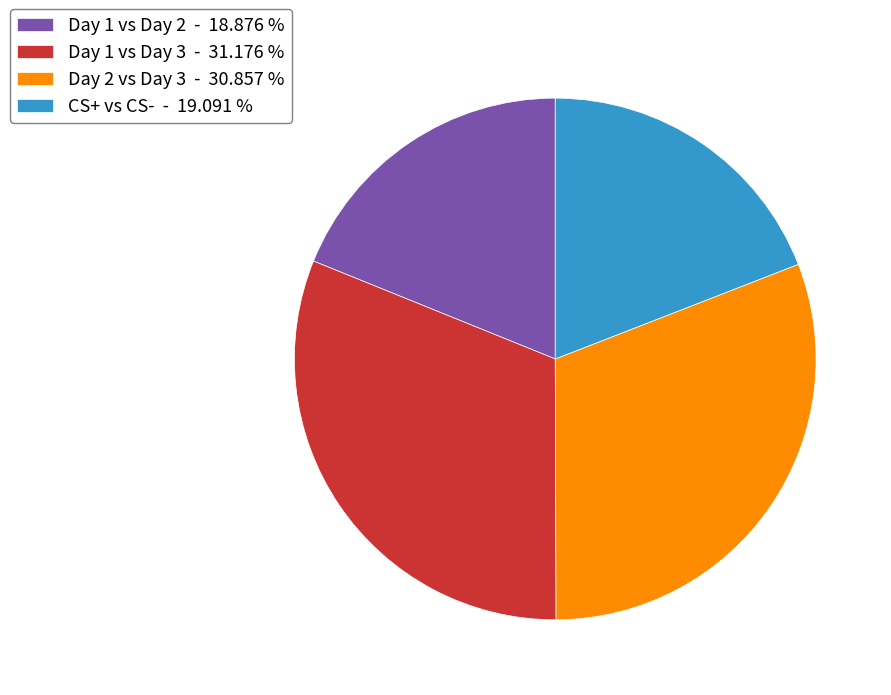

Between Day 1 vs Day 2 - 18.876 % and Day 1 vs Day 3 - 31.176 %, which is larger?

Day 1 vs Day 3 - 31.176 %